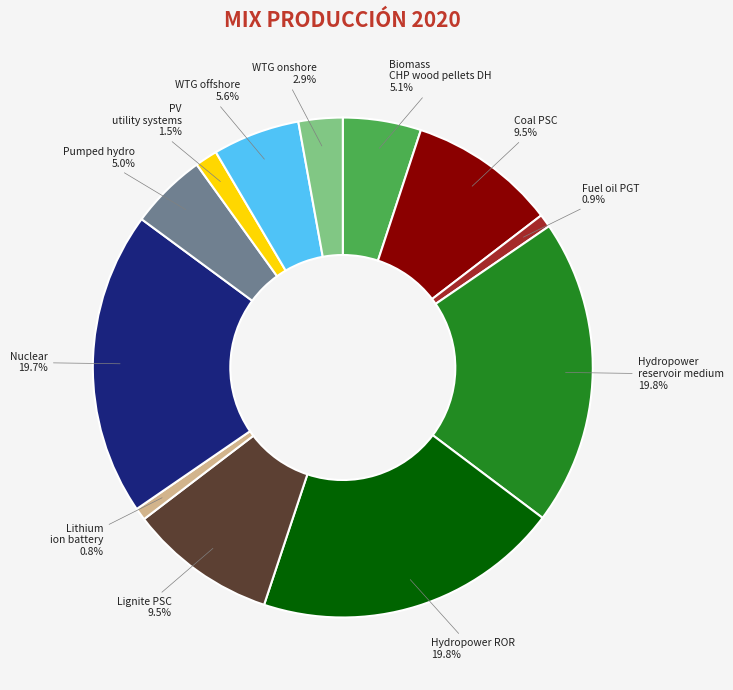

True or false: Fuel oil PGT accounts for 7% of the total.

False